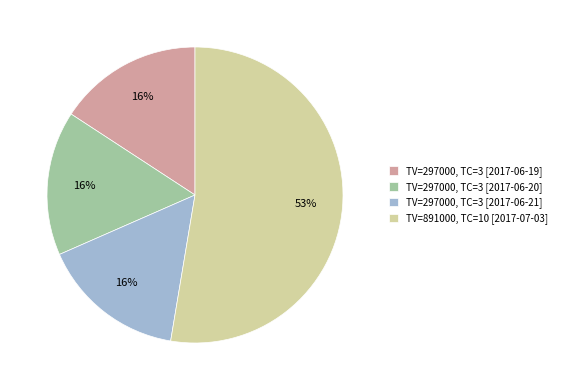

Approximately how many times larger is the value at TV=297000, TC=3 [2017-06-21] compared to TV=891000, TC=10 [2017-07-03]?

0.3